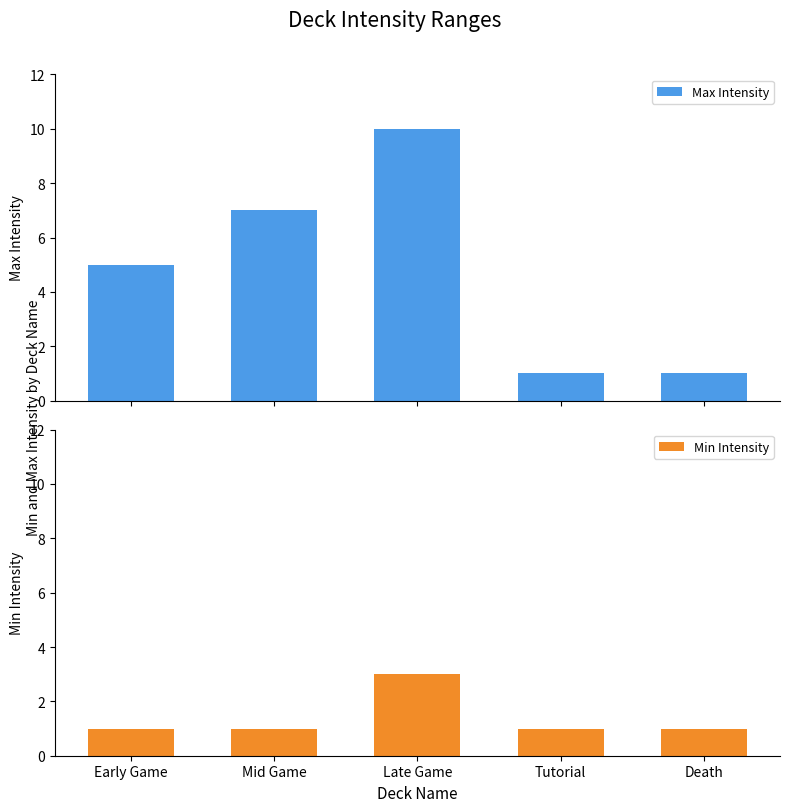

What is the difference between the Max Intensity values at Death and Mid Game?

6